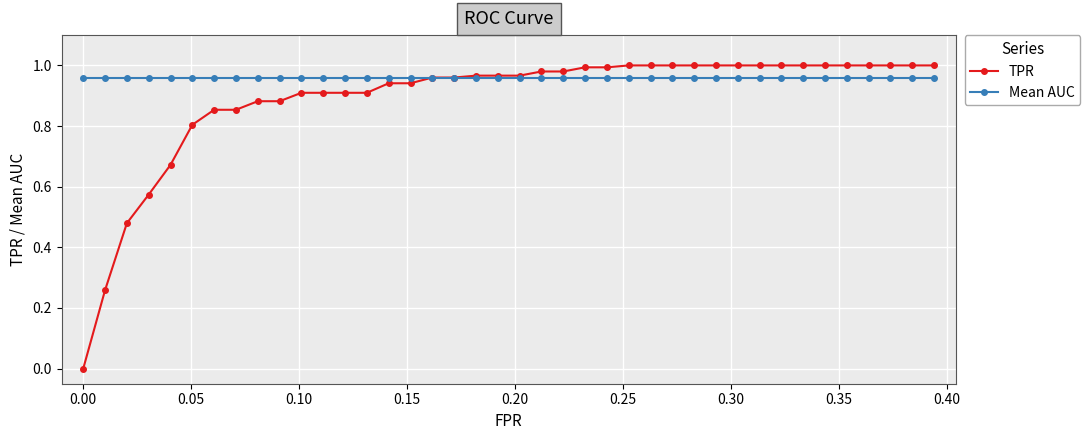

Which series has the largest total across all categories?

Mean AUC